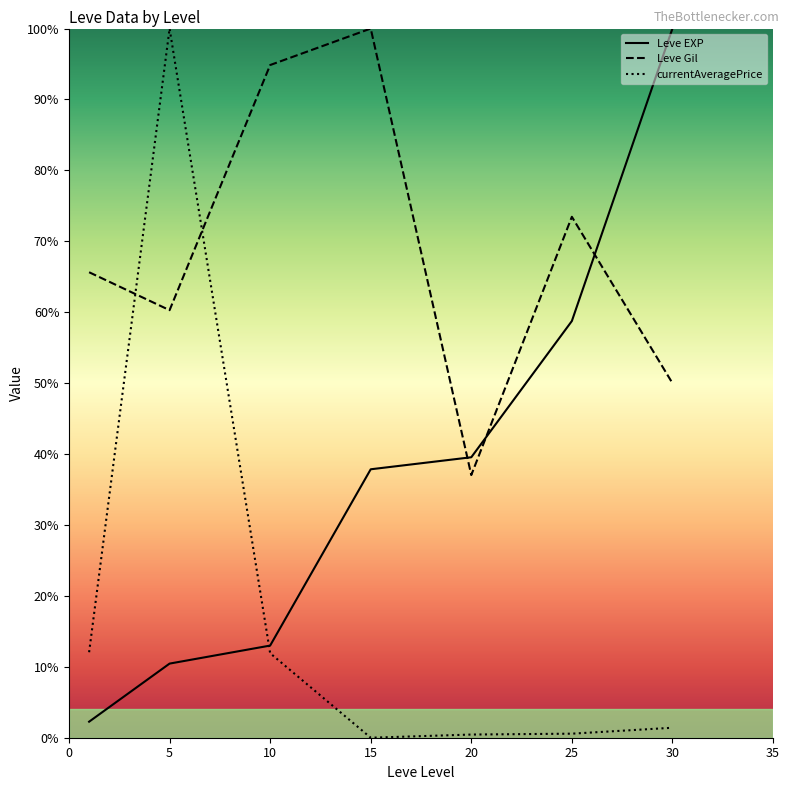

What are all the series names shown in the legend?

Leve EXP, Leve Gil, currentAveragePrice